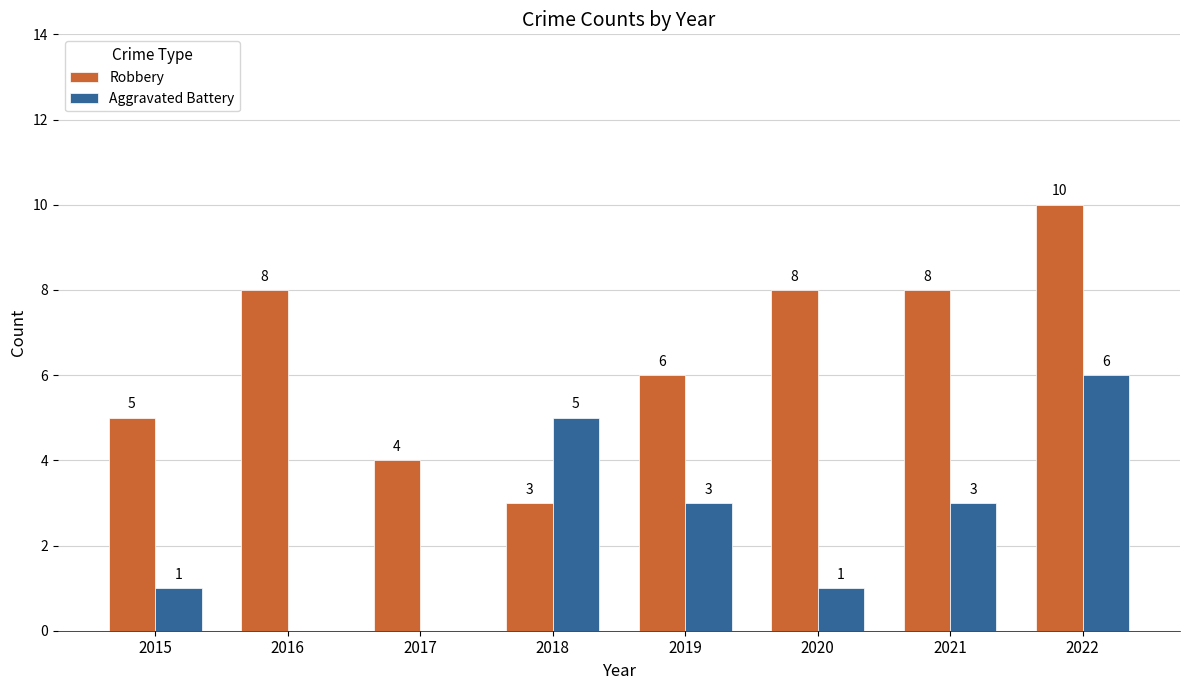

Which label corresponds to the largest value in the chart?

2022